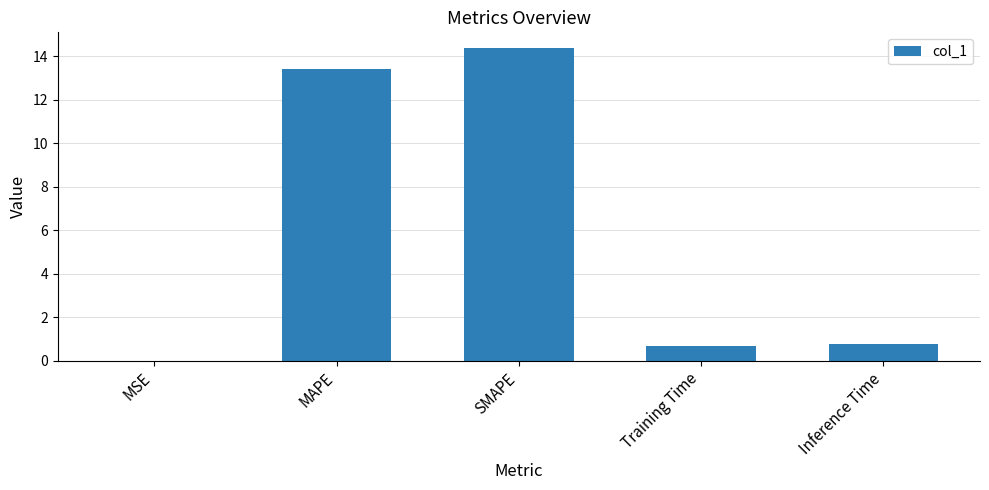

Which category has the highest value across all series?

SMAPE